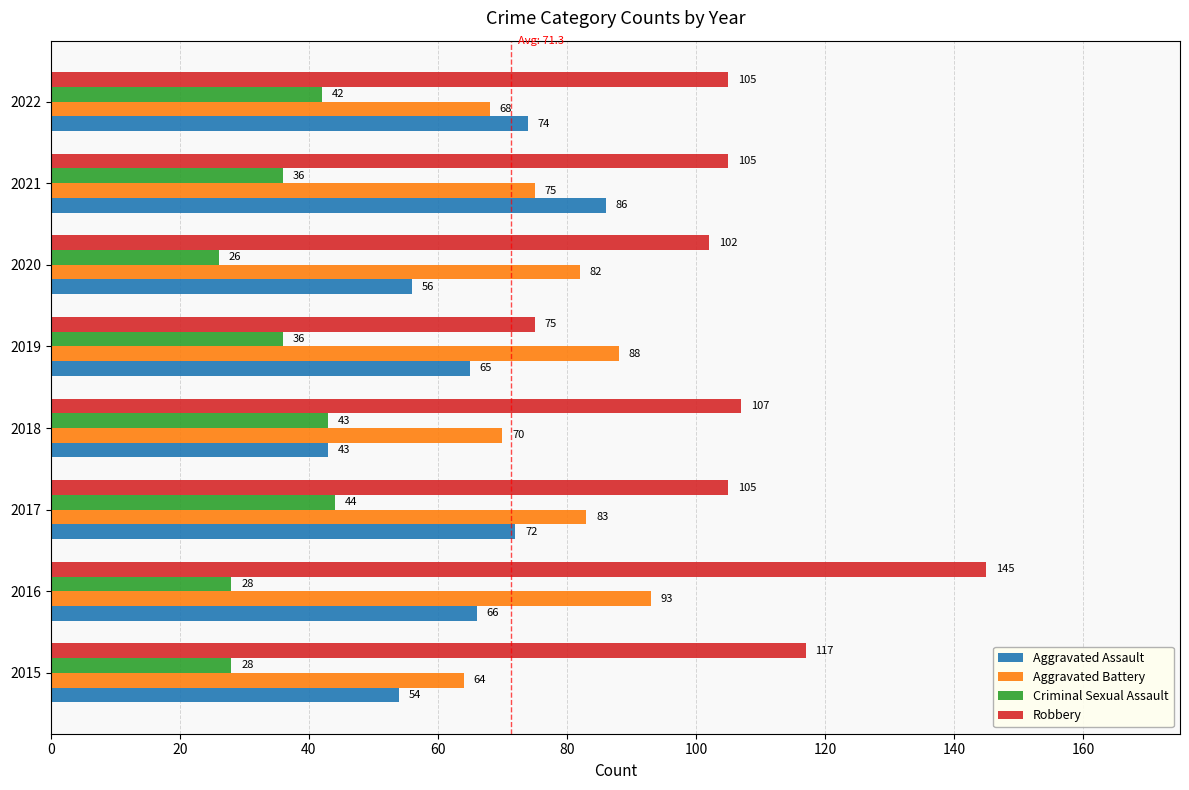

Count the number of categories in the chart.

8